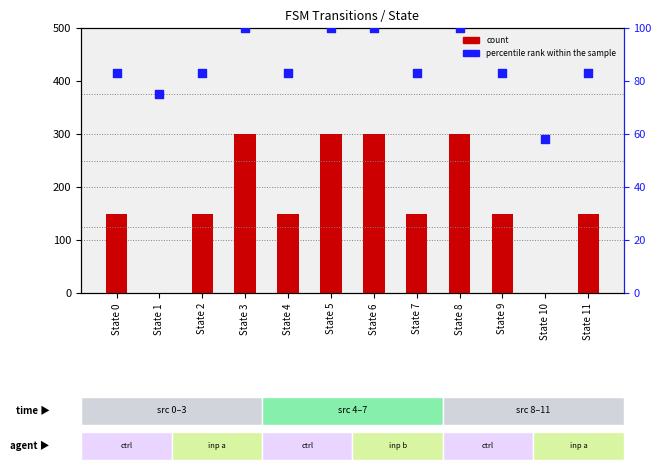

Is the value of percentile rank within the sample at State 2 greater than the value of count at State 7?

No